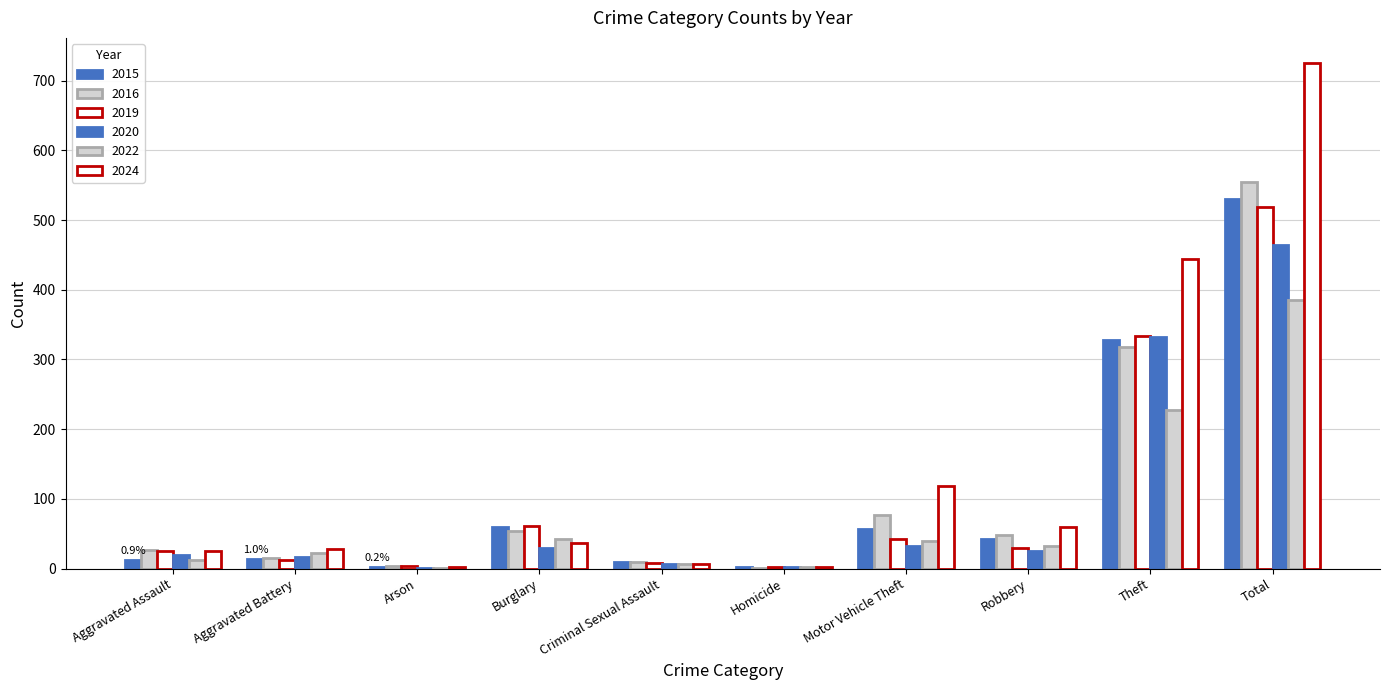

Does the chart contain stacked bars?

No